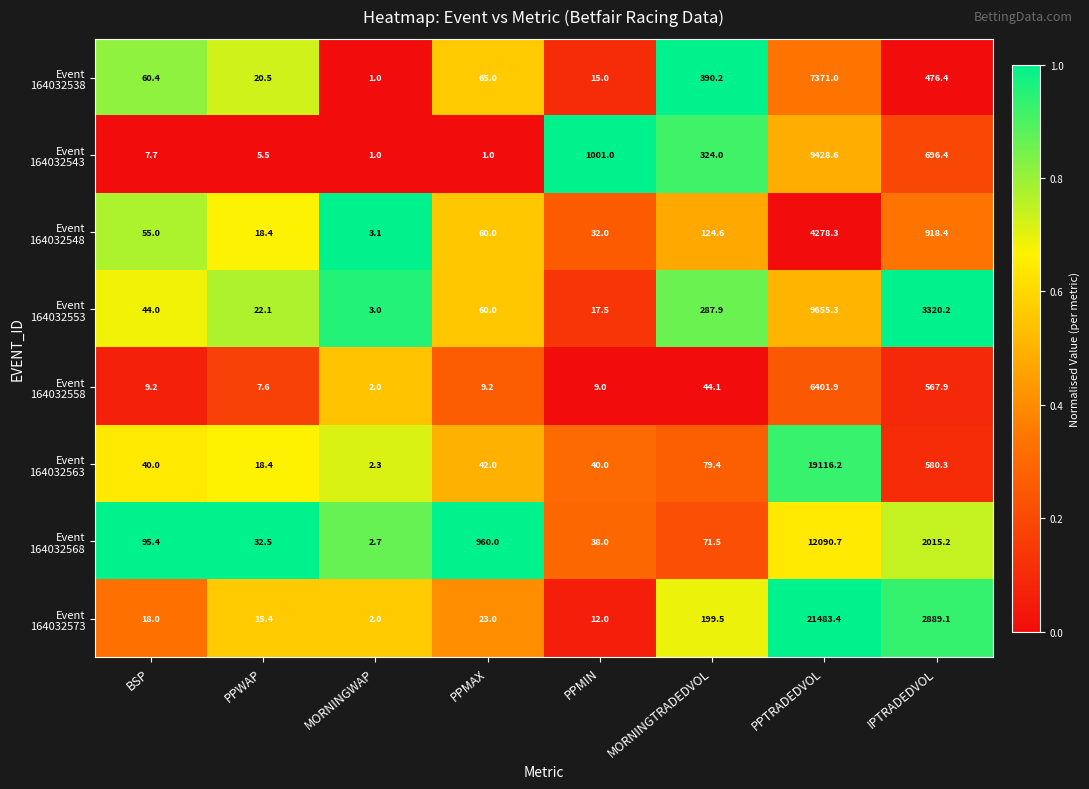

At which category does the chart reach its peak across all series?

PPTRADEDVOL